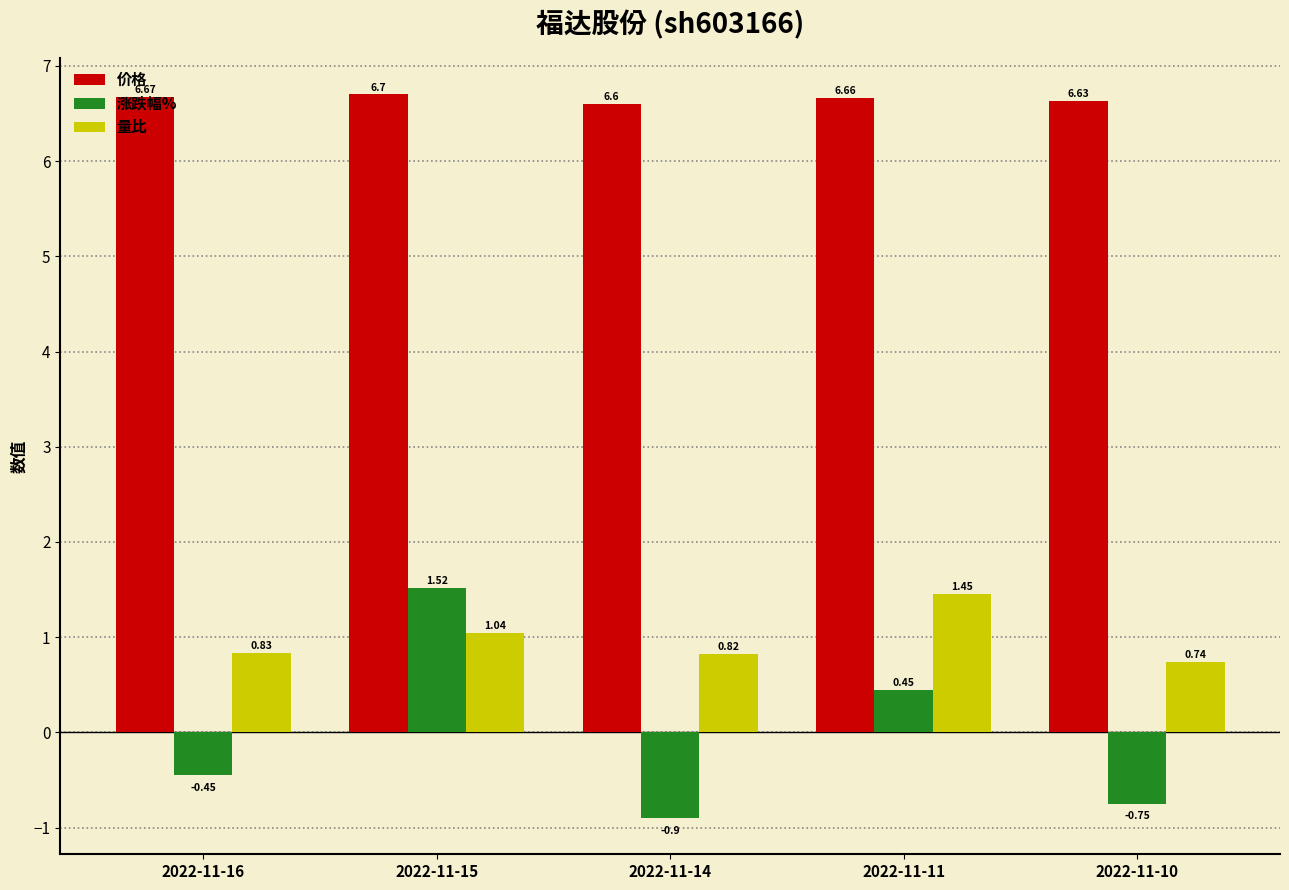

The value of 涨跌幅% at 2022-11-10 is -0.3. True or false?

False